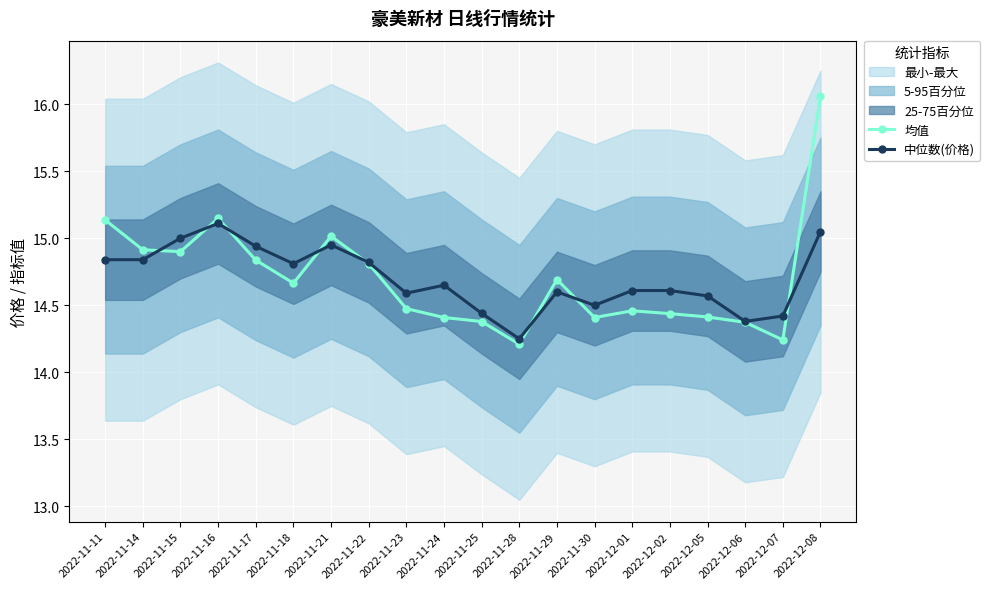

Which category has the highest value across all series?

2022-12-08